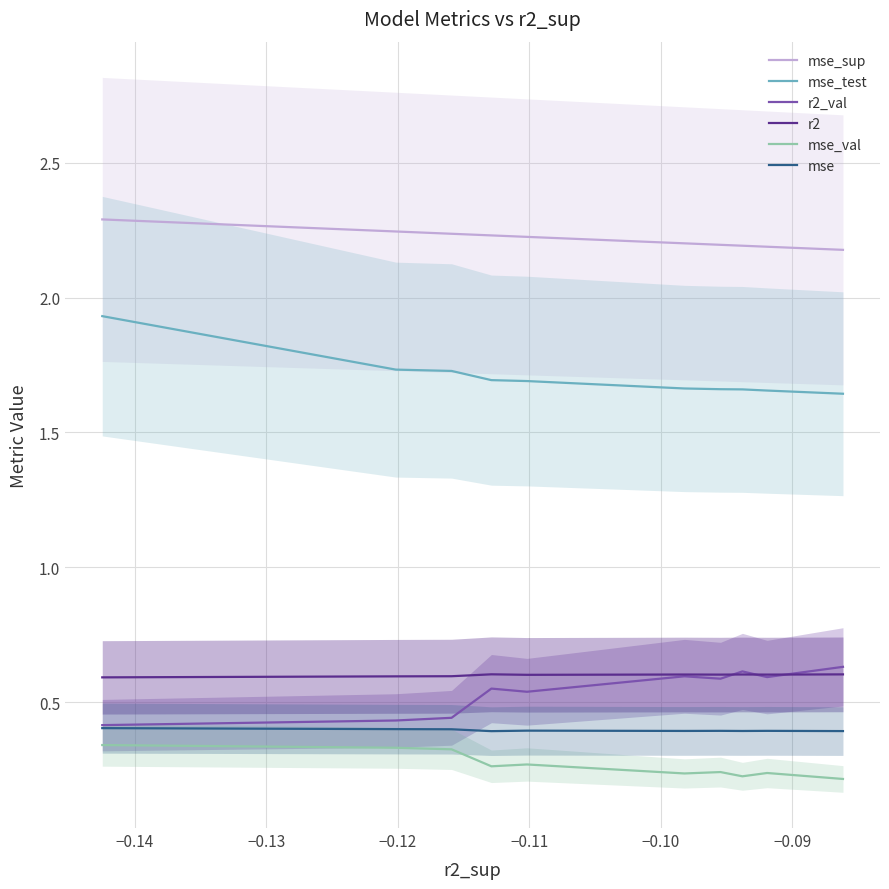

True or false: mse_sup and mse_test cross at least once.

False